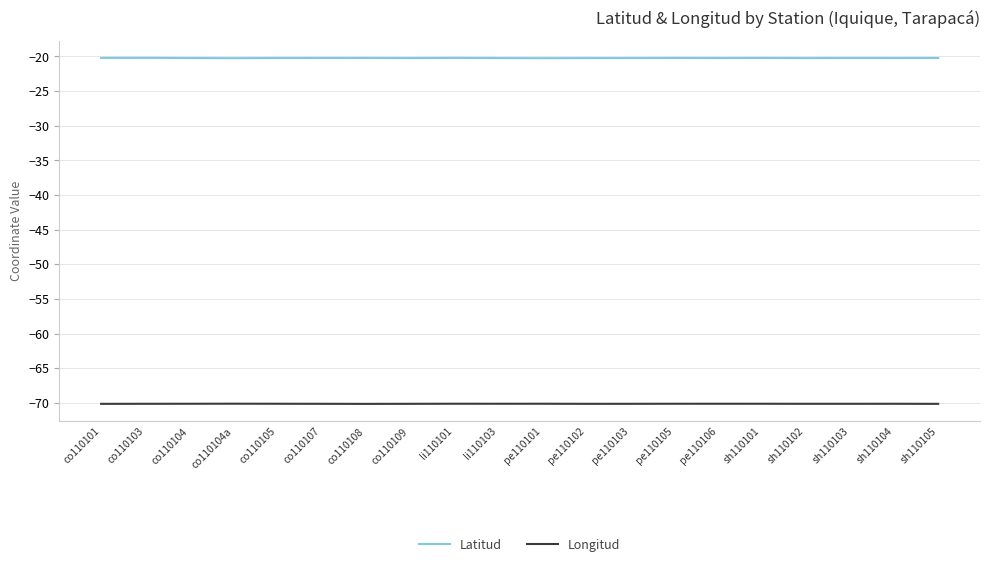

What is the minimum value for Longitud?

-70.2